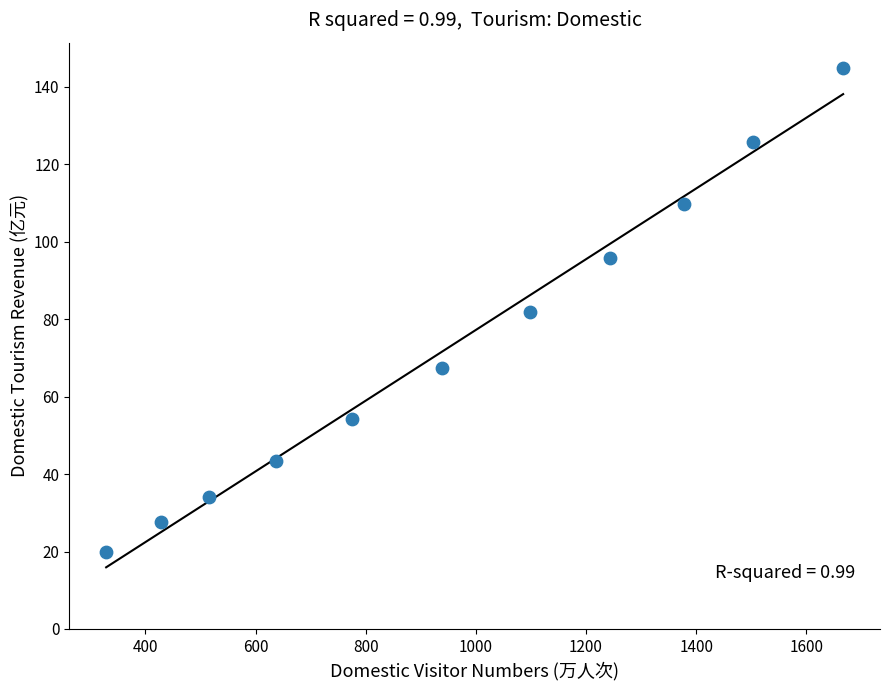

What is the range of X values (max minus min)?

1338.0